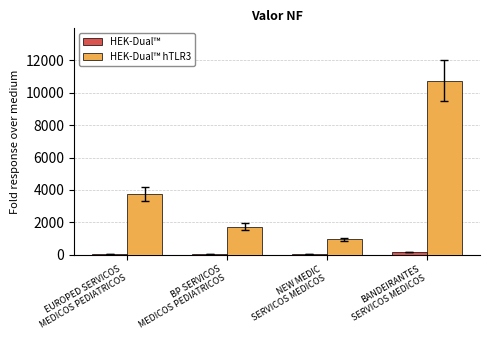

What is the maximum value for HEK-Dual™ hTLR3?

10757.4